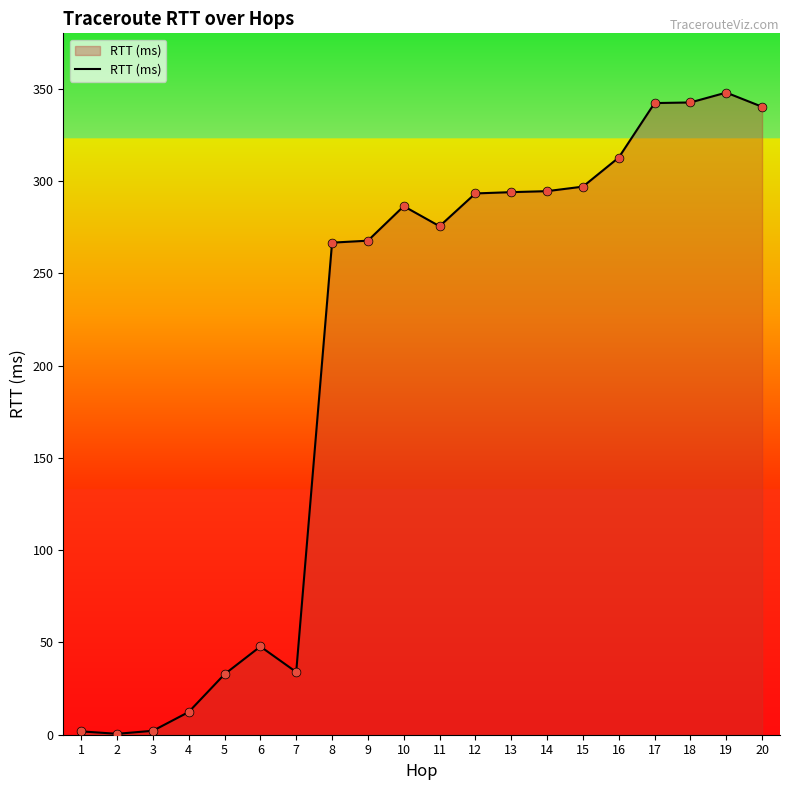

What is the change in value from 10 to 19?

+61.5